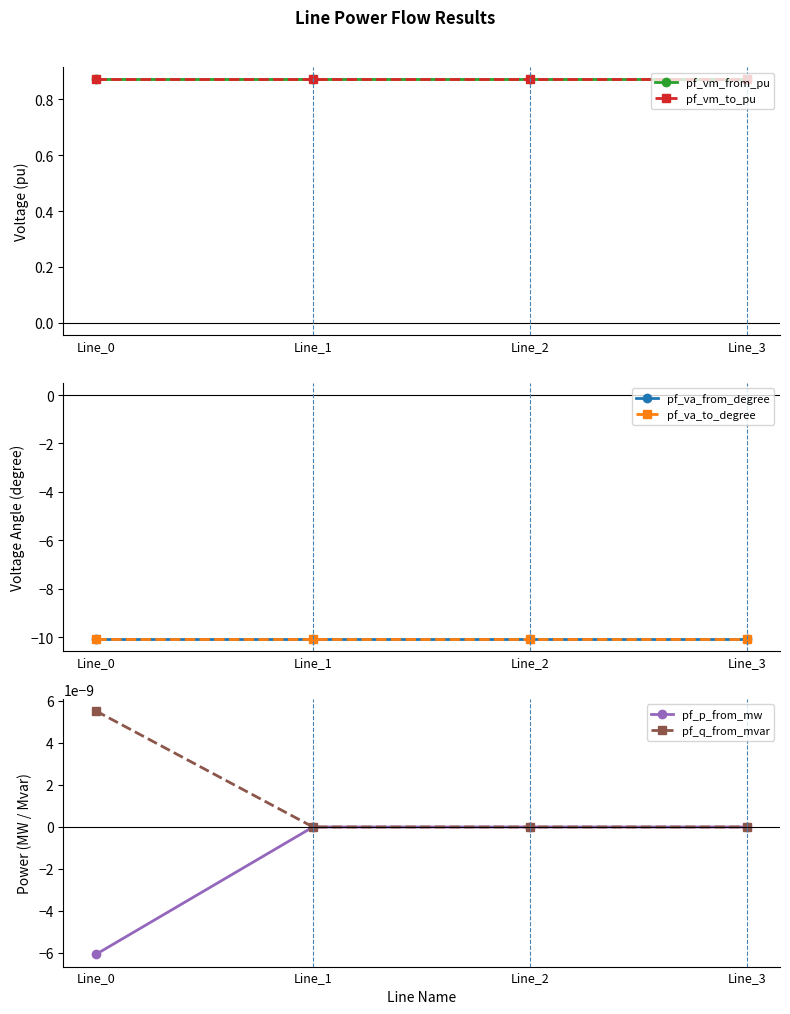

True or false: pf_vm_to_pu and pf_va_from_degree cross at least once.

False